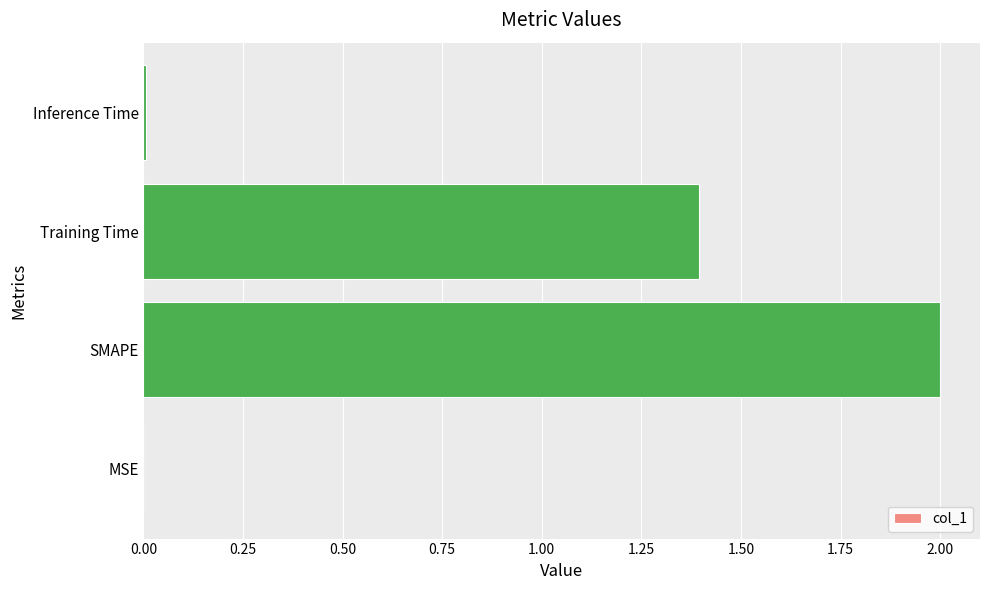

What is the greatest value displayed?

2.0